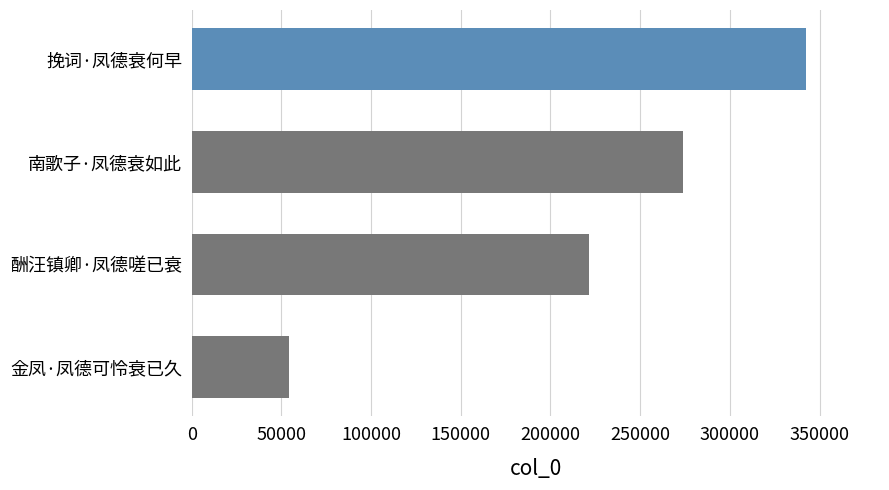

Between 南歌子·凤德衰如此 and 金凤·凤德可怜衰已久, which is larger?

南歌子·凤德衰如此